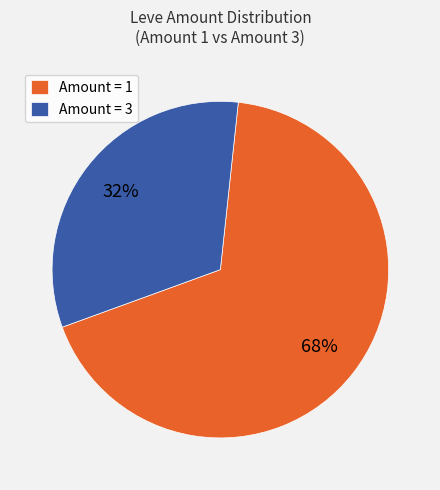

How many slices are in this pie chart?

2